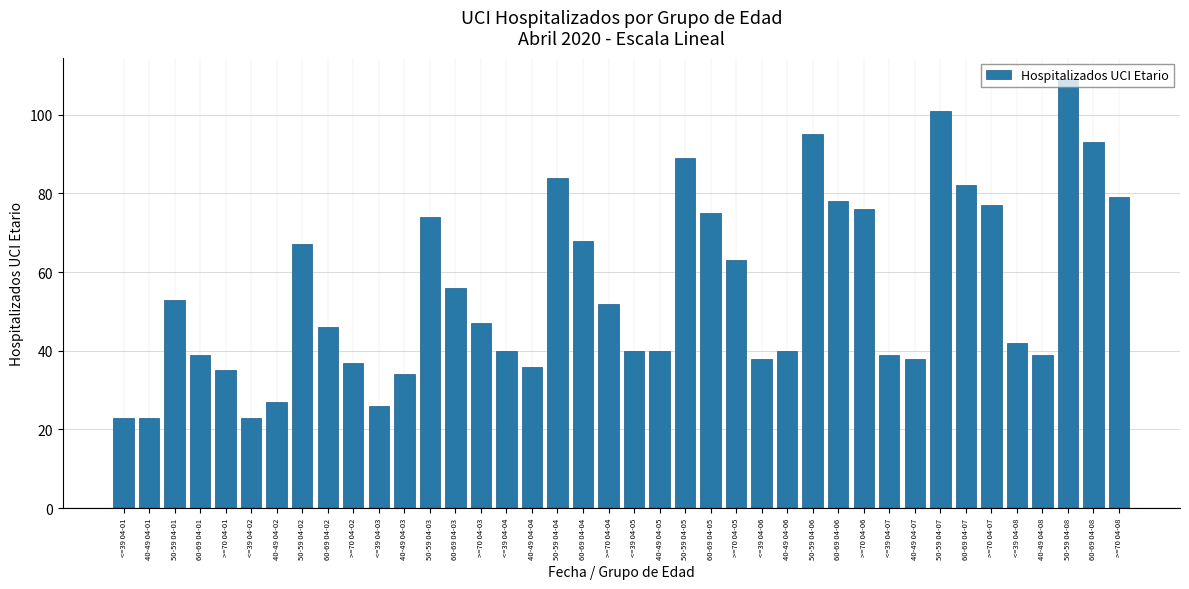

What is the difference between the maximum and second lowest values?

86